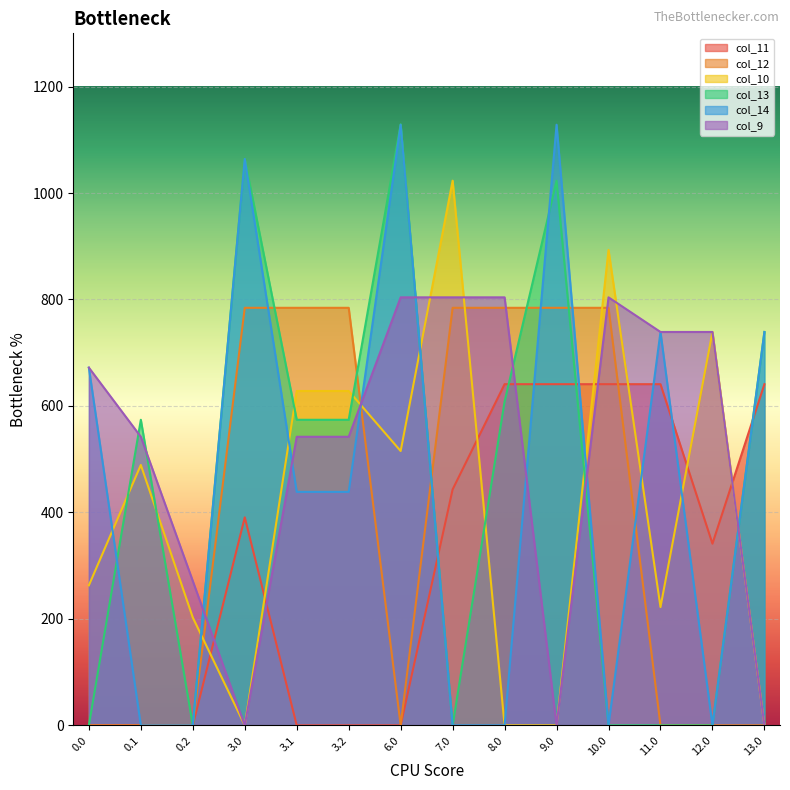

Reading left to right, what are all the values shown in this chart?

col_11: 0.0=0.0	0.1=0.0	0.2=0.0	3.0=390.7	3.1=0.0	3.2=0.0	6.0=0.0	7.0=443.2	8.0=640.9	9.0=640.9	10.0=640.9	11.0=640.9	12.0=341.3	13.0=640.9
col_12: 0.0=0.0	0.1=0.0	0.2=0.0	3.0=784.4	3.1=784.4	3.2=784.4	6.0=0.0	7.0=784.4	8.0=784.4	9.0=784.4	10.0=784.4	11.0=0.0	12.0=0.0	13.0=0.0
col_10: 0.0=263.0	0.1=489.1	0.2=202.5	3.0=0.0	3.1=628.1	3.2=628.1	6.0=515.3	7.0=1023.2	8.0=0.0	9.0=0.0	10.0=893.1	11.0=222.2	12.0=739.0	13.0=0.0
col_13: 0.0=0.0	0.1=574.0	0.2=0.0	3.0=1064.0	3.1=574.0	3.2=574.0	6.0=1129.0	7.0=0.0	8.0=608.3	9.0=1023.1	10.0=0.0	11.0=0.0	12.0=0.0	13.0=739.0
col_14: 0.0=672.0	0.1=0.0	0.2=0.0	3.0=1064.0	3.1=438.6	3.2=438.6	6.0=1128.3	7.0=0.0	8.0=0.0	9.0=1128.3	10.0=0.0	11.0=739.0	12.0=0.0	13.0=739.0
col_9: 0.0=672.0	0.1=542.1	0.2=271.1	3.0=0.0	3.1=542.1	3.2=542.1	6.0=804.0	7.0=804.0	8.0=804.0	9.0=0.0	10.0=804.0	11.0=739.0	12.0=739.0	13.0=0.0